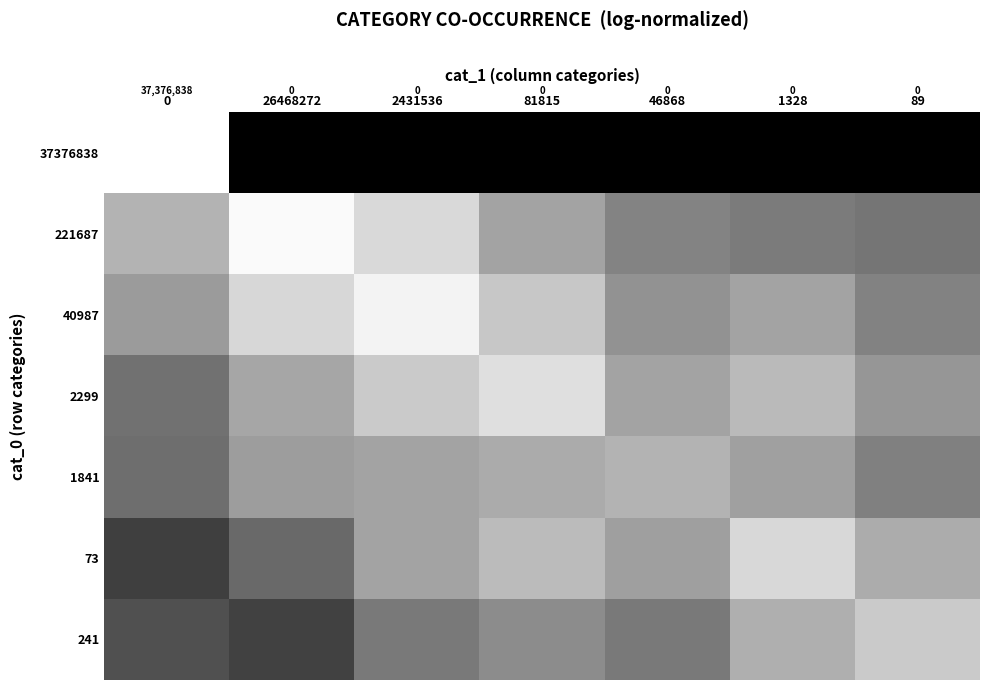

Rank the series by their maximum value, from lowest to highest.

1841, 241, 73, 2299, 40987, 221687, 37376838